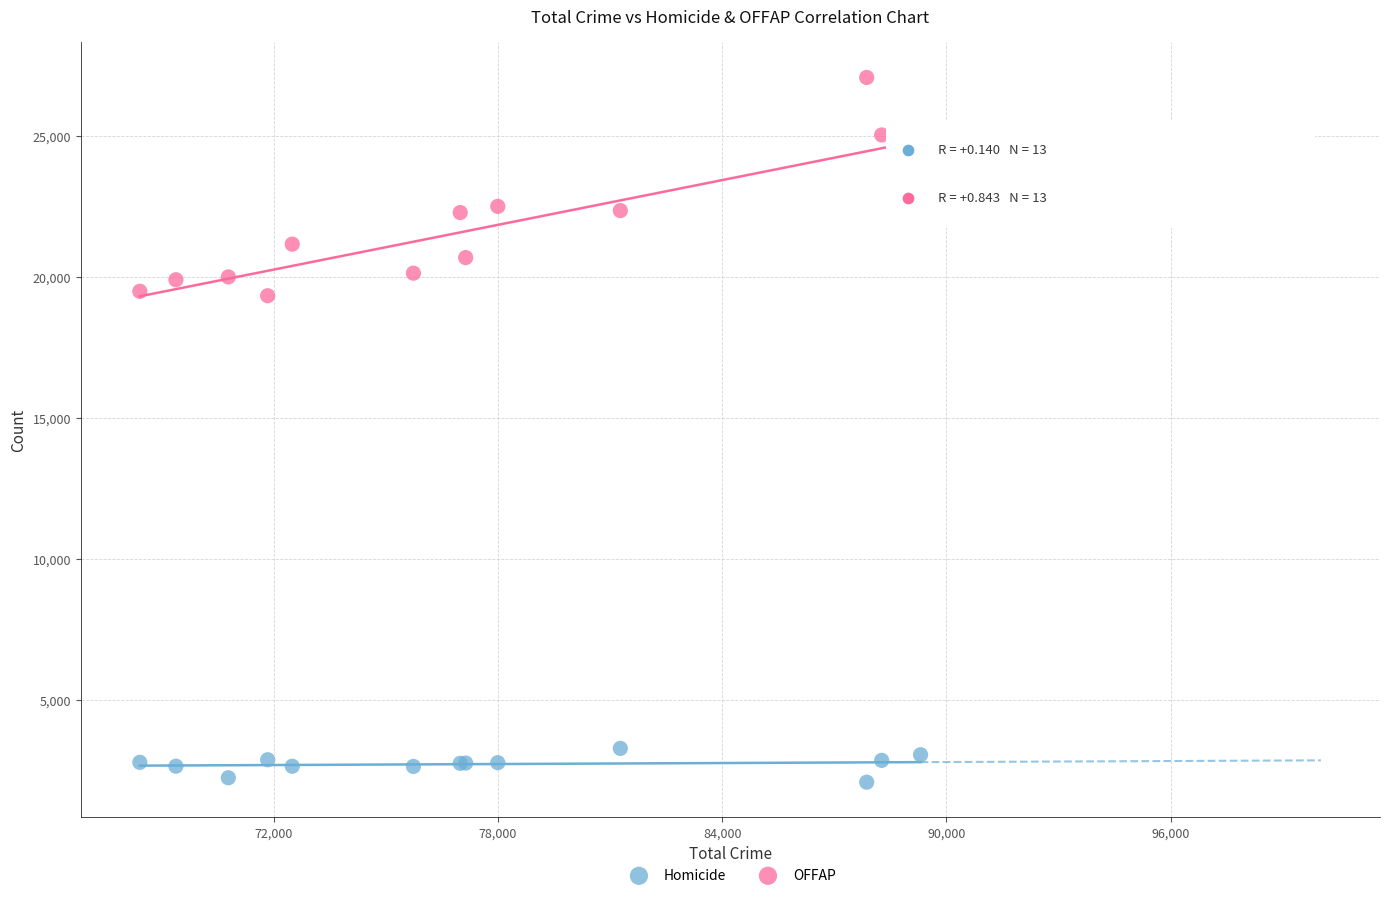

Which series reaches the minimum Y coordinate?

Homicide